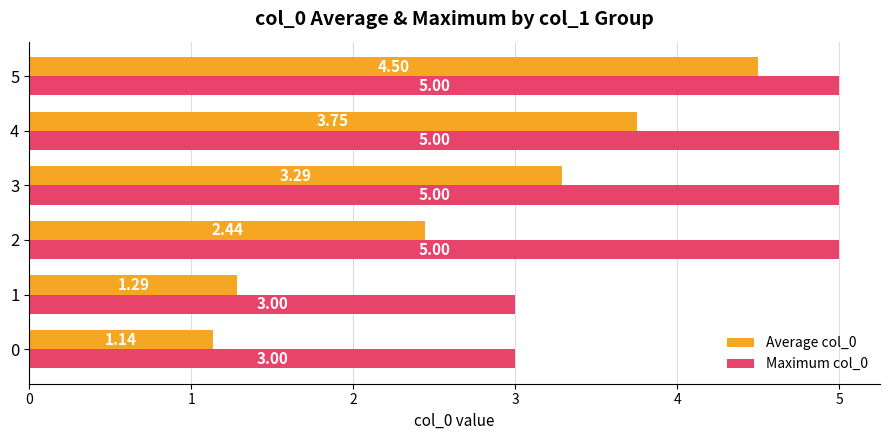

Is the value of Maximum col_0 at 2 greater than the value of Average col_0 at 3?

Yes